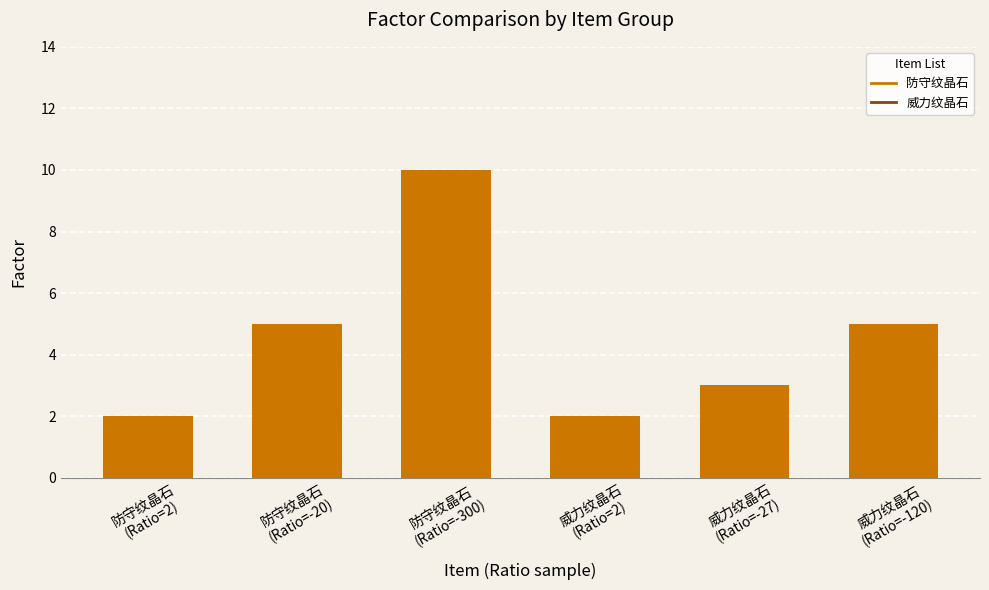

What is the ratio of the value at 威力纹晶石
(Ratio=-120) to the value at 防守纹晶石
(Ratio=-300)?

0.5